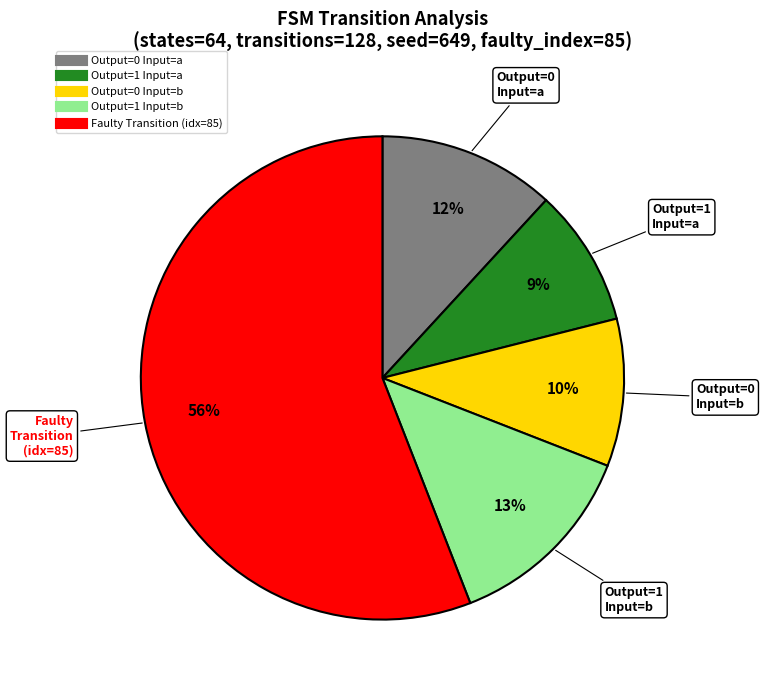

To the nearest percent, what is the average slice percentage?

20%